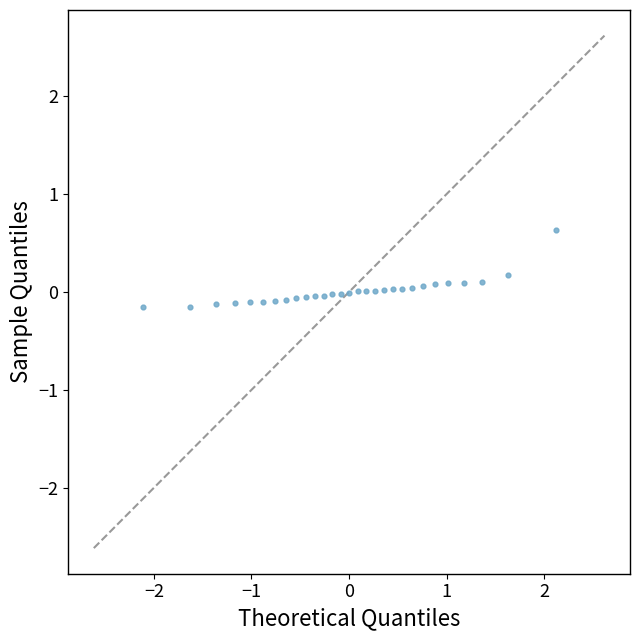

What is the range of Y values (max minus min)?

0.8